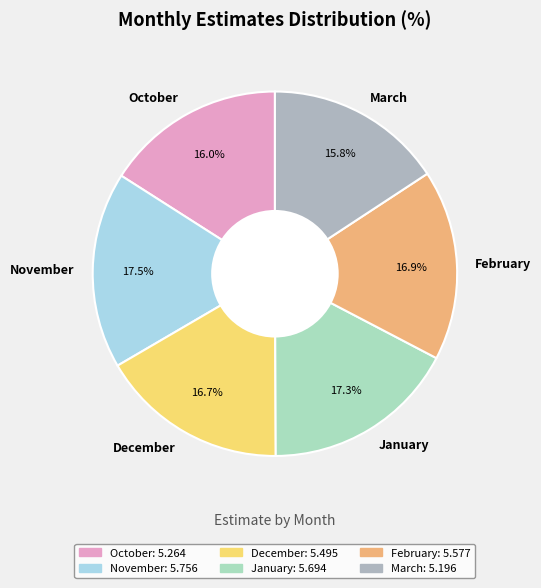

Is it true that December is 17% of the pie?

True